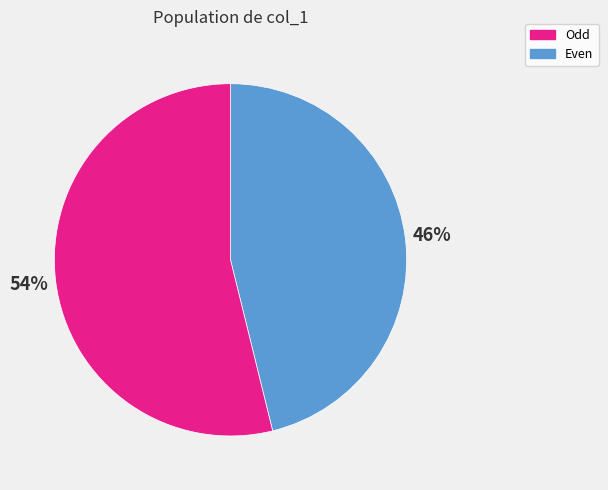

To the nearest percent, what is the average slice percentage?

50%